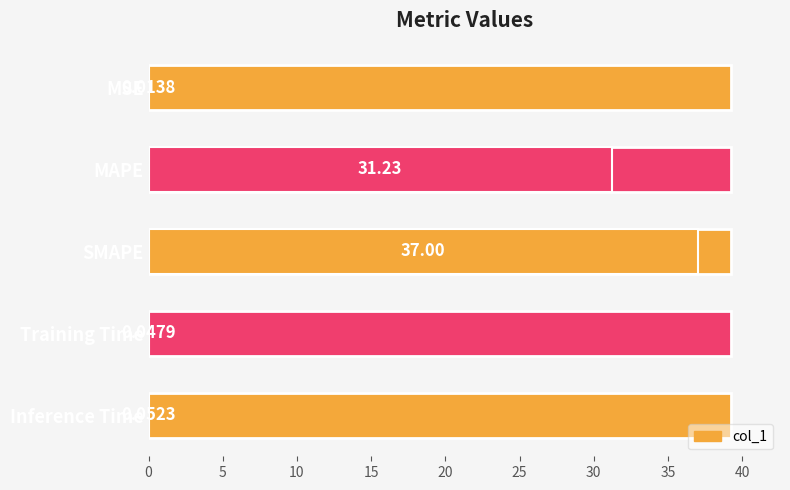

At which label is the value closest to 18?

MAPE